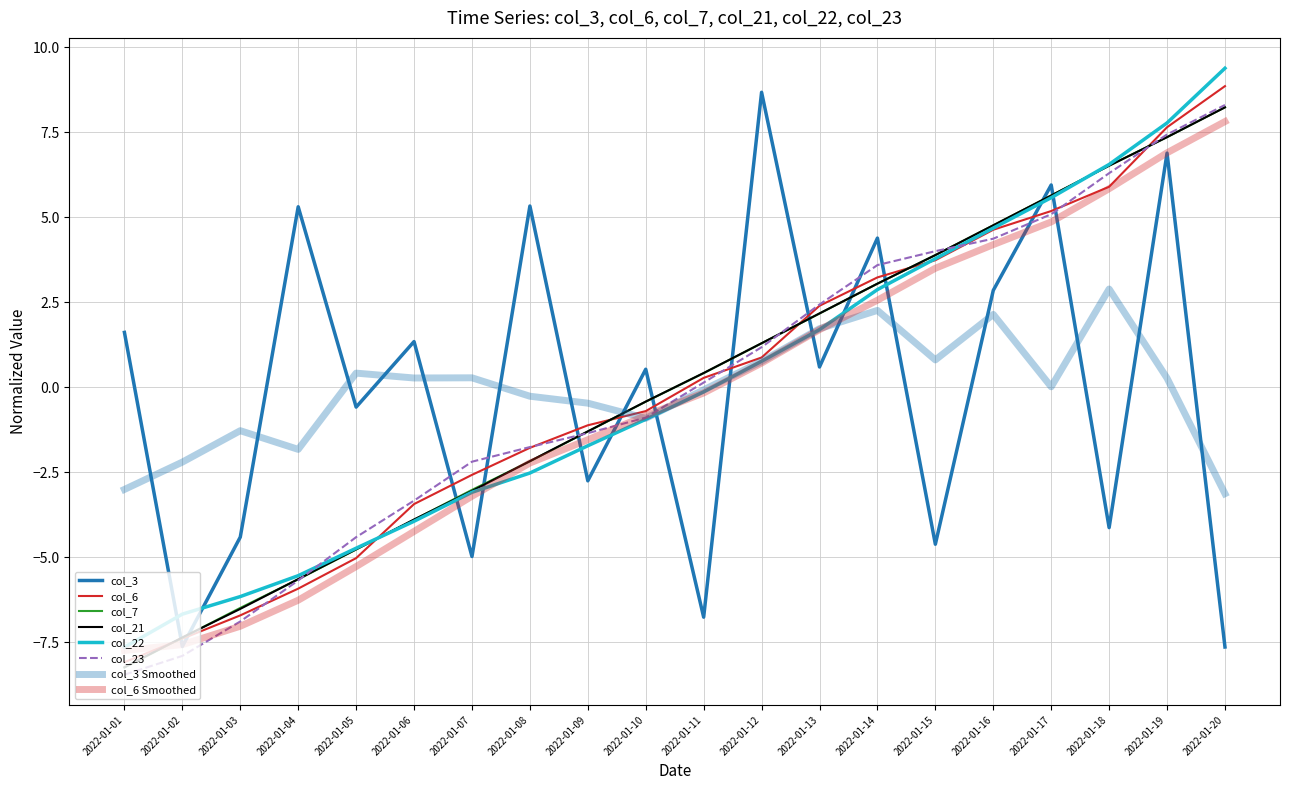

Reading left to right, list all the values displayed in this chart.

col_3: 2022-01-01=1.6	2022-01-02=-7.6	2022-01-03=-4.4	2022-01-04=5.3	2022-01-05=-0.6	2022-01-06=1.3	2022-01-07=-5.0	2022-01-08=5.3	2022-01-09=-2.8	2022-01-10=0.5	2022-01-11=-6.8	2022-01-12=8.7	2022-01-13=0.6	2022-01-14=4.4	2022-01-15=-4.6	2022-01-16=2.9	2022-01-17=6.0	2022-01-18=-4.1	2022-01-19=6.9	2022-01-20=-7.6
col_6: 2022-01-01=-8.1	2022-01-02=-7.4	2022-01-03=-6.7	2022-01-04=-5.9	2022-01-05=-5.0	2022-01-06=-3.4	2022-01-07=-2.6	2022-01-08=-1.8	2022-01-09=-1.1	2022-01-10=-0.7	2022-01-11=0.3	2022-01-12=0.9	2022-01-13=2.4	2022-01-14=3.2	2022-01-15=3.7	2022-01-16=4.6	2022-01-17=5.2	2022-01-18=5.9	2022-01-19=7.7	2022-01-20=8.9
col_7: 2022-01-01=-8.2	2022-01-02=-7.4	2022-01-03=-6.5	2022-01-04=-5.6	2022-01-05=-4.8	2022-01-06=-3.9	2022-01-07=-3.0	2022-01-08=-2.2	2022-01-09=-1.3	2022-01-10=-0.4	2022-01-11=0.4	2022-01-12=1.3	2022-01-13=2.2	2022-01-14=3.0	2022-01-15=3.9	2022-01-16=4.8	2022-01-17=5.6	2022-01-18=6.5	2022-01-19=7.4	2022-01-20=8.2
col_21: 2022-01-01=-8.2	2022-01-02=-7.4	2022-01-03=-6.5	2022-01-04=-5.6	2022-01-05=-4.8	2022-01-06=-3.9	2022-01-07=-3.0	2022-01-08=-2.2	2022-01-09=-1.3	2022-01-10=-0.4	2022-01-11=0.4	2022-01-12=1.3	2022-01-13=2.2	2022-01-14=3.0	2022-01-15=3.9	2022-01-16=4.8	2022-01-17=5.6	2022-01-18=6.5	2022-01-19=7.4	2022-01-20=8.2
col_22: 2022-01-01=-7.6	2022-01-02=-6.7	2022-01-03=-6.2	2022-01-04=-5.5	2022-01-05=-4.7	2022-01-06=-3.9	2022-01-07=-3.1	2022-01-08=-2.5	2022-01-09=-1.7	2022-01-10=-0.9	2022-01-11=-0.1	2022-01-12=0.8	2022-01-13=1.7	2022-01-14=2.9	2022-01-15=3.8	2022-01-16=4.7	2022-01-17=5.6	2022-01-18=6.6	2022-01-19=7.8	2022-01-20=9.4
col_23: 2022-01-01=-8.5	2022-01-02=-7.9	2022-01-03=-6.9	2022-01-04=-5.7	2022-01-05=-4.4	2022-01-06=-3.3	2022-01-07=-2.2	2022-01-08=-1.8	2022-01-09=-1.3	2022-01-10=-0.9	2022-01-11=0.1	2022-01-12=1.2	2022-01-13=2.4	2022-01-14=3.6	2022-01-15=4.0	2022-01-16=4.4	2022-01-17=5.1	2022-01-18=6.3	2022-01-19=7.4	2022-01-20=8.3